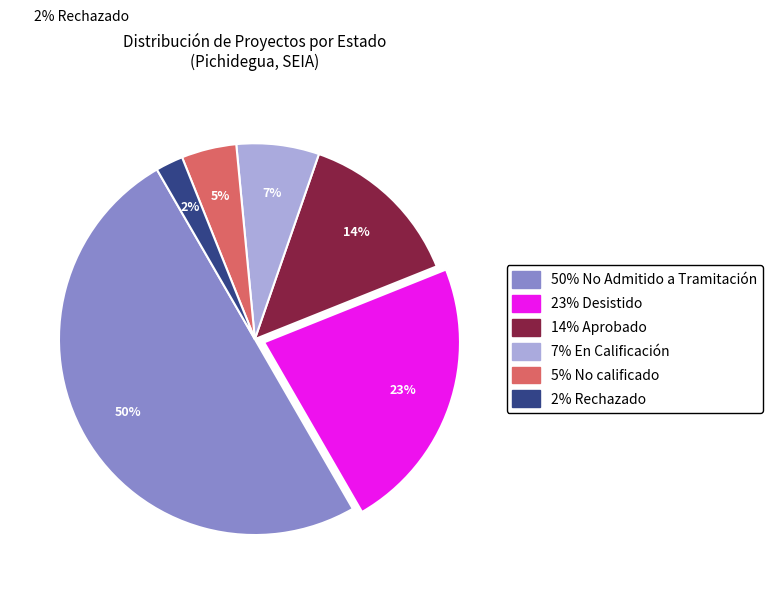

Does any single category account for the majority?

No